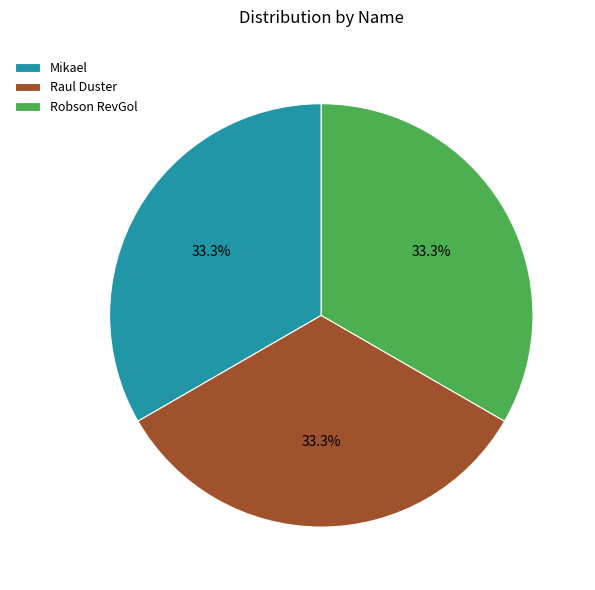

How many slices are in this pie chart?

3